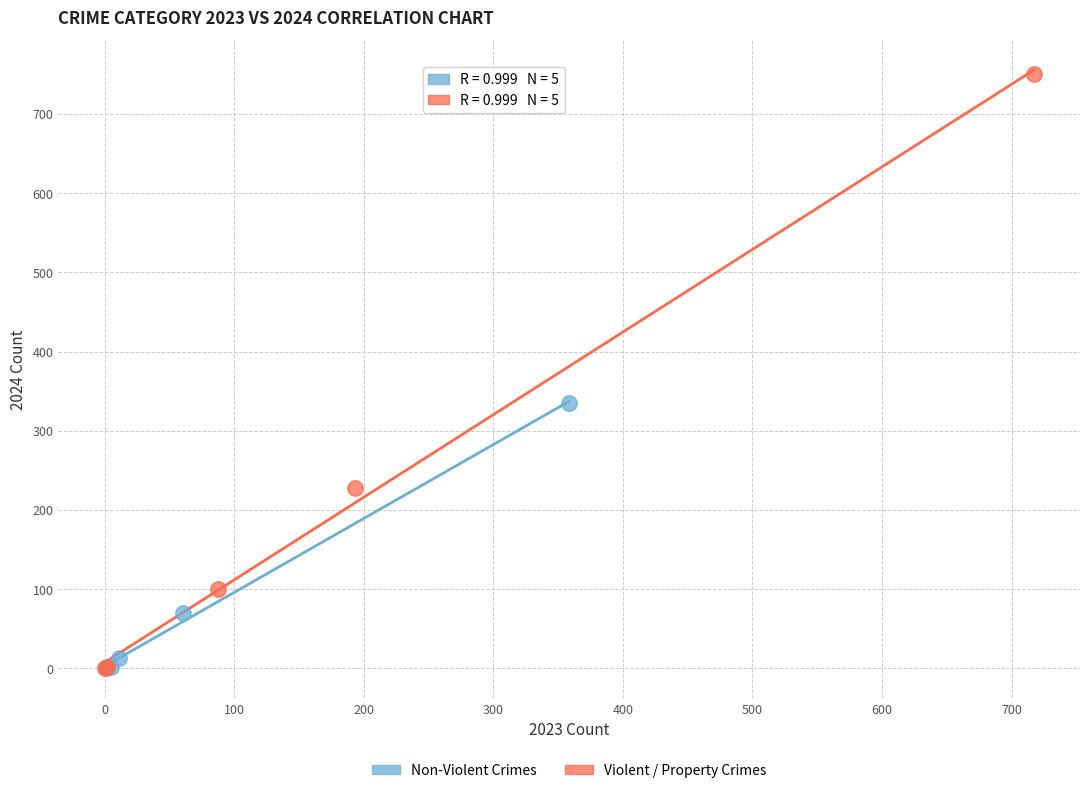

Which series reaches the maximum Y coordinate?

Violent / Property Crimes